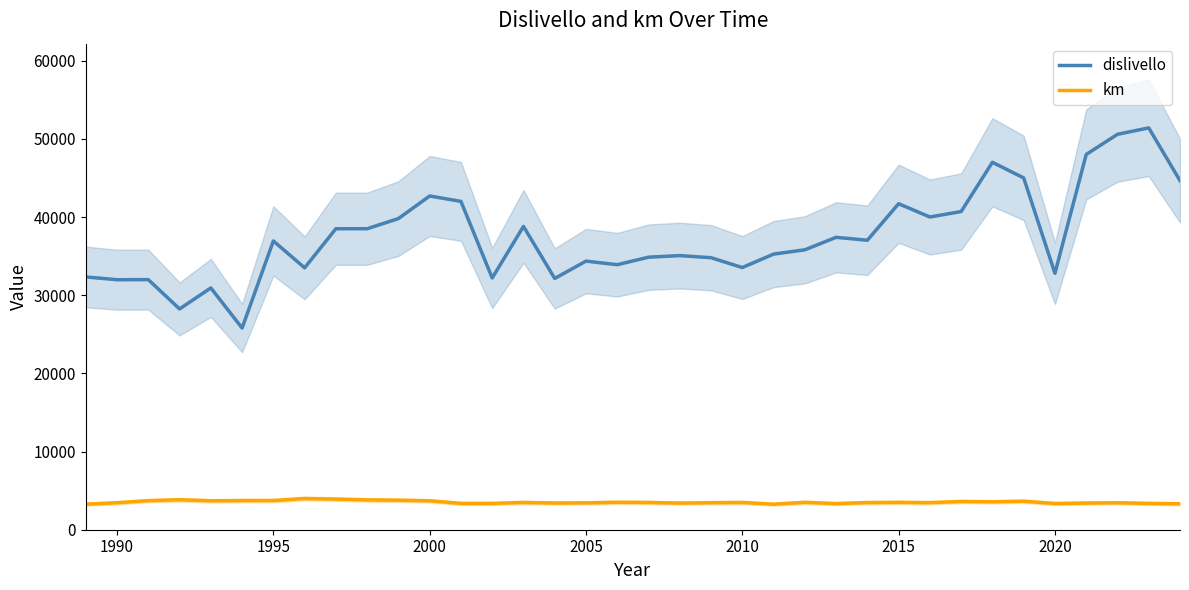

What is the highest value of the dislivello series?

51400